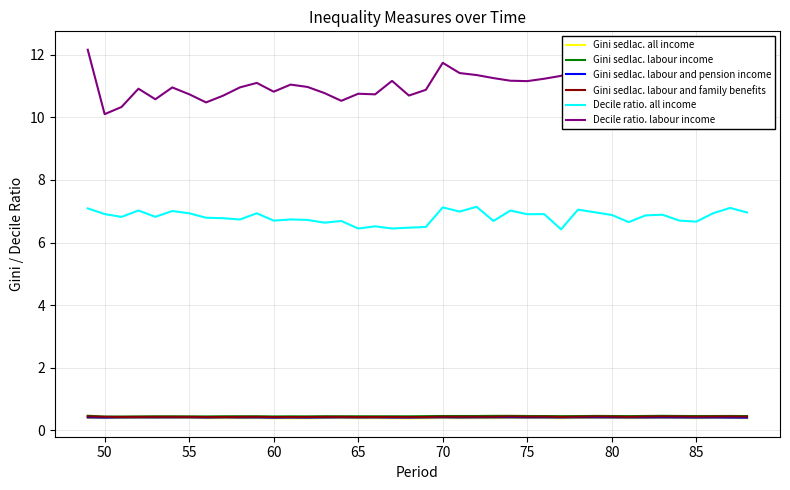

Which series has the largest total across all categories?

Decile ratio. labour income